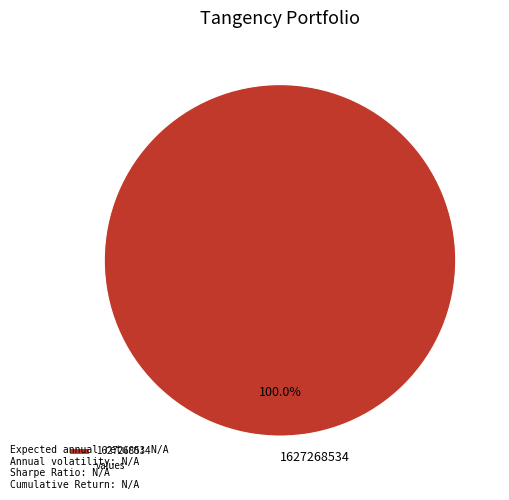

True or false: 1627268534 accounts for 100% of the total.

True